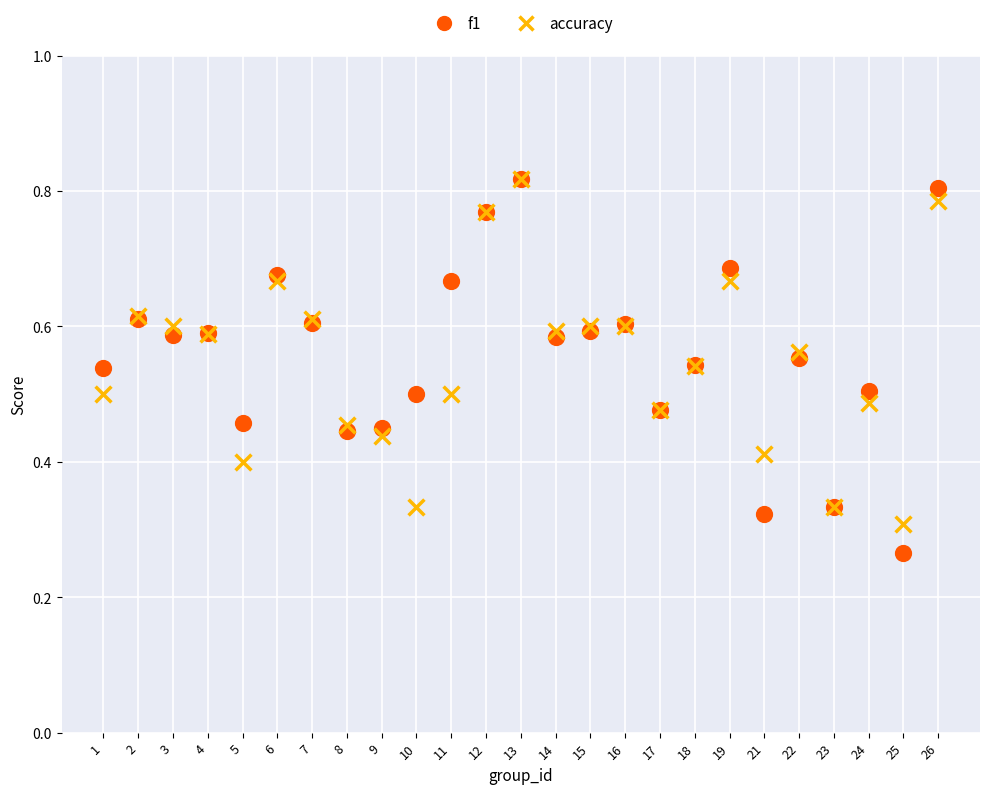

What are all the series names shown in the legend?

f1, accuracy